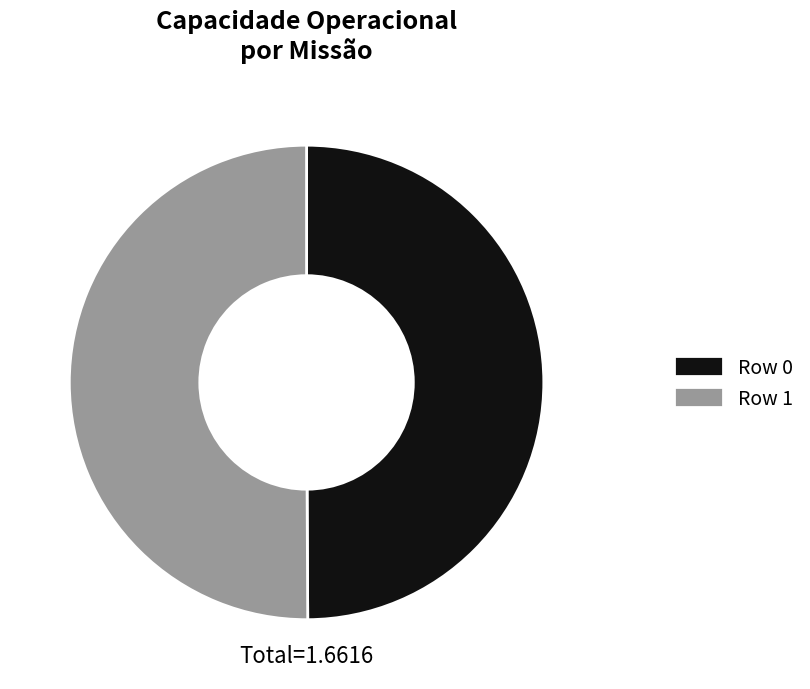

Is the sum of Row 0 and Row 1 greater than half?

Yes